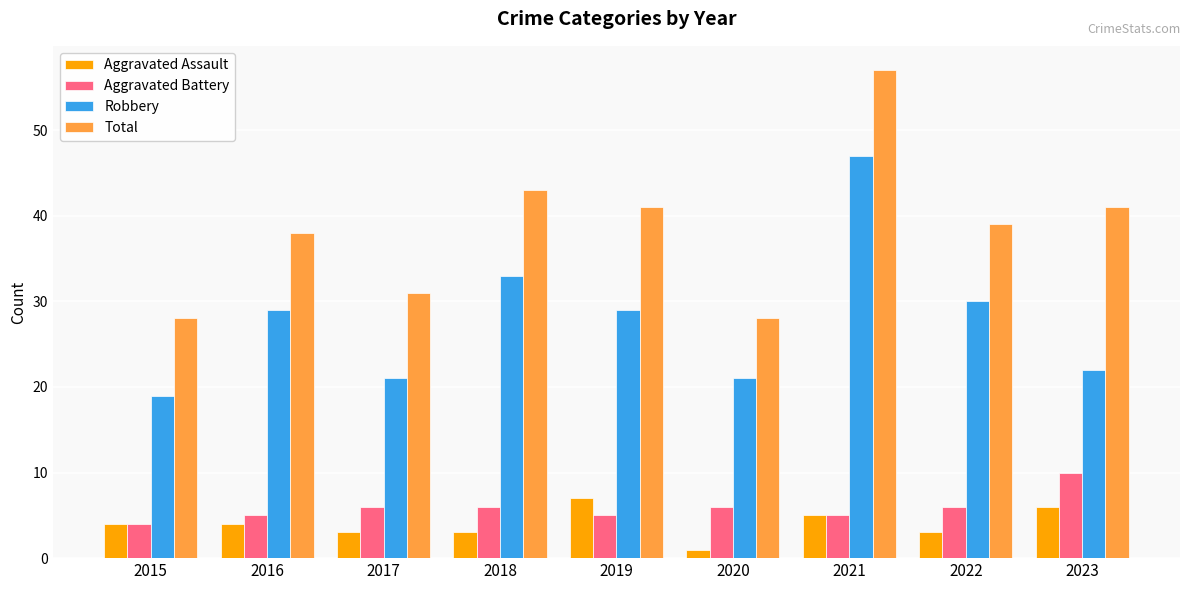

How many bars are there in total?

36